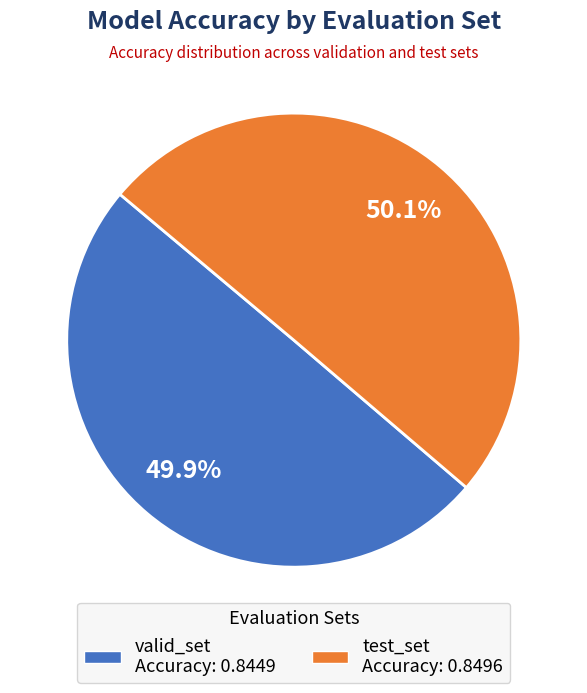

The test_set slice represents 50% of the pie. True or false?

True